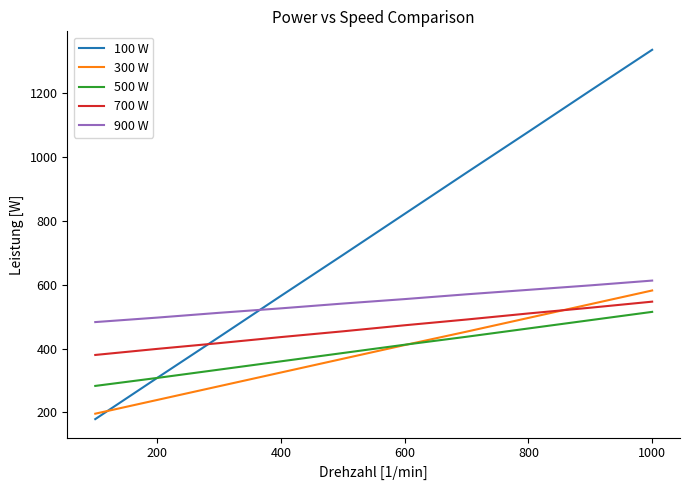

Which series has the widest spread of values?

100 W